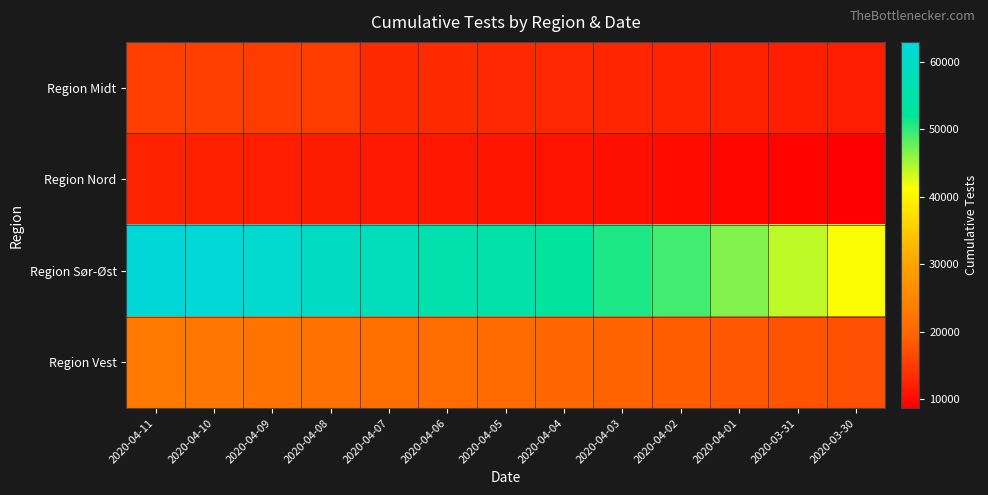

Which has a higher value, 2020-04-02 or 2020-04-06?

2020-04-06